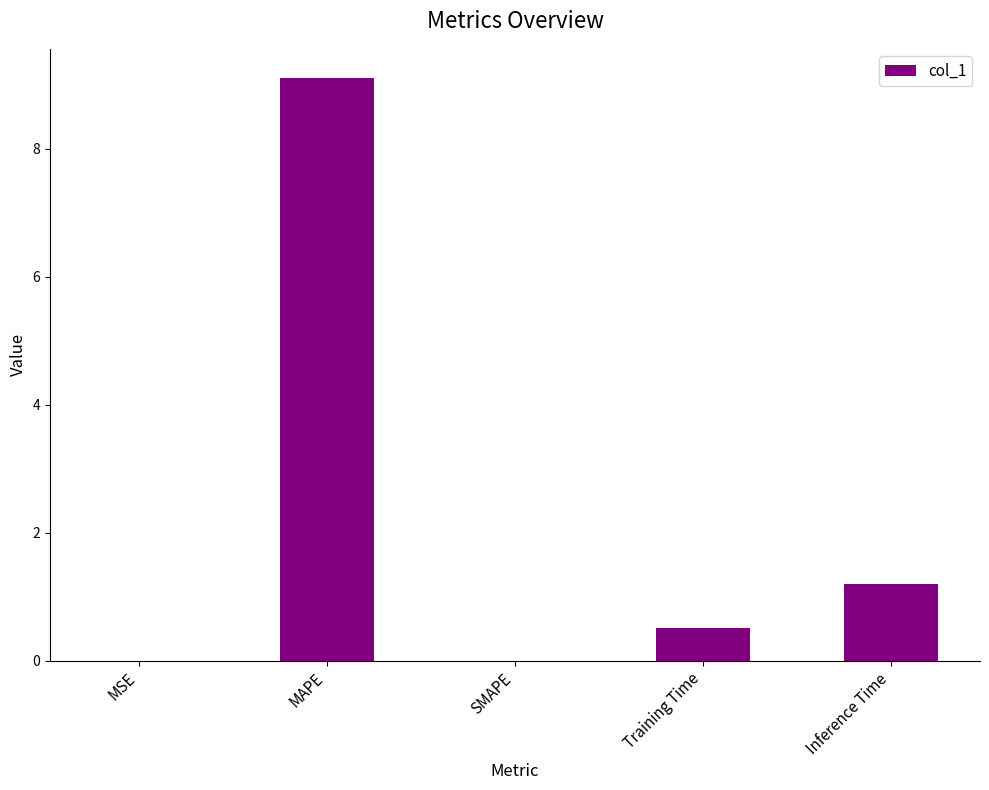

Between MAPE and SMAPE, which is larger?

MAPE